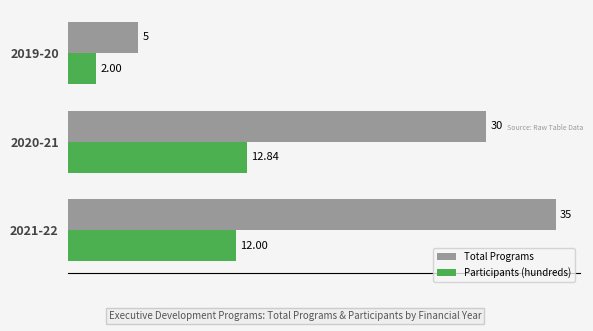

Rank the series by their maximum value, from lowest to highest.

Participants (hundreds), Total Programs